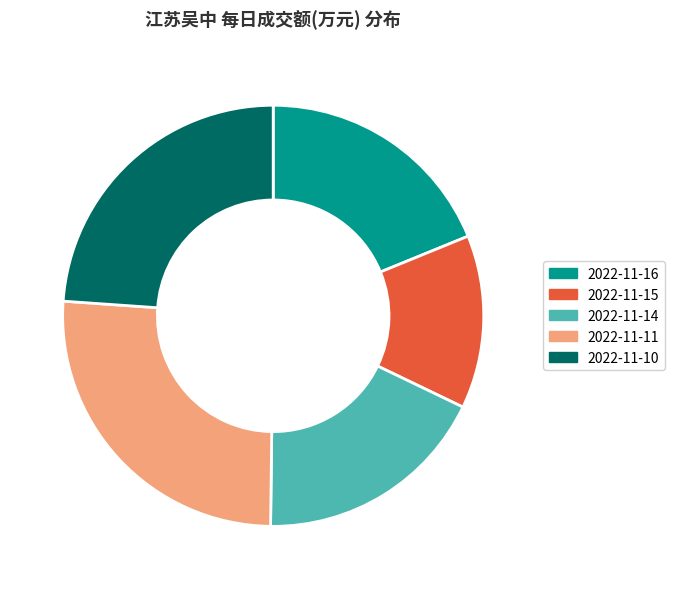

Does 2022-11-16 account for over 50% of the chart?

No